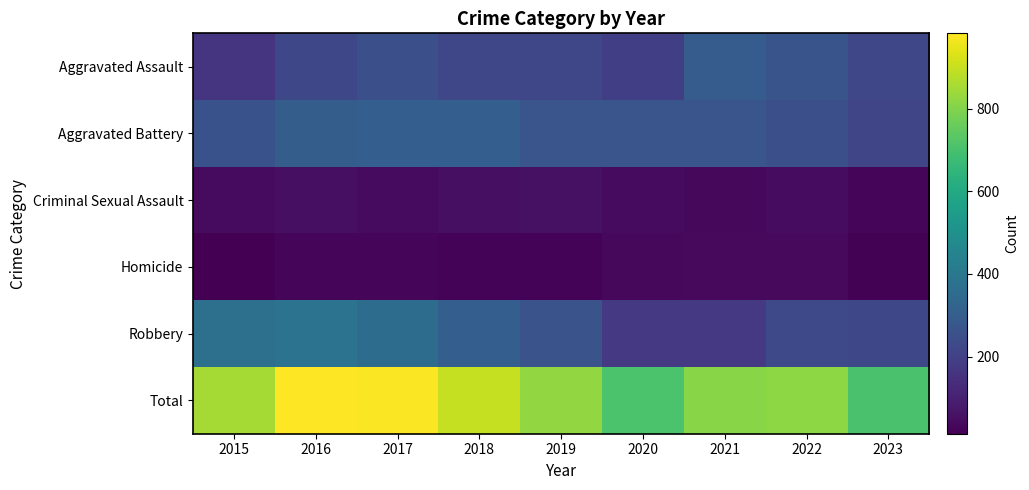

Reading left to right, extract all data points from this chart.

Aggravated Assault: 2015=164	2016=225	2017=251	2018=220	2019=220	2020=192	2021=295	2022=264	2023=218
Aggravated Battery: 2015=259	2016=298	2017=303	2018=302	2019=267	2020=268	2021=270	2022=248	2023=216
Criminal Sexual Assault: 2015=43	2016=51	2017=41	2018=51	2019=55	2020=40	2021=33	2022=45	2023=26
Homicide: 2015=13	2016=28	2017=27	2018=23	2019=21	2020=34	2021=38	2022=36	2023=19
Robbery: 2015=372	2016=381	2017=356	2018=302	2019=263	2020=174	2021=175	2022=226	2023=225
Total: 2015=851	2016=983	2017=978	2018=898	2019=826	2020=708	2021=811	2022=819	2023=704